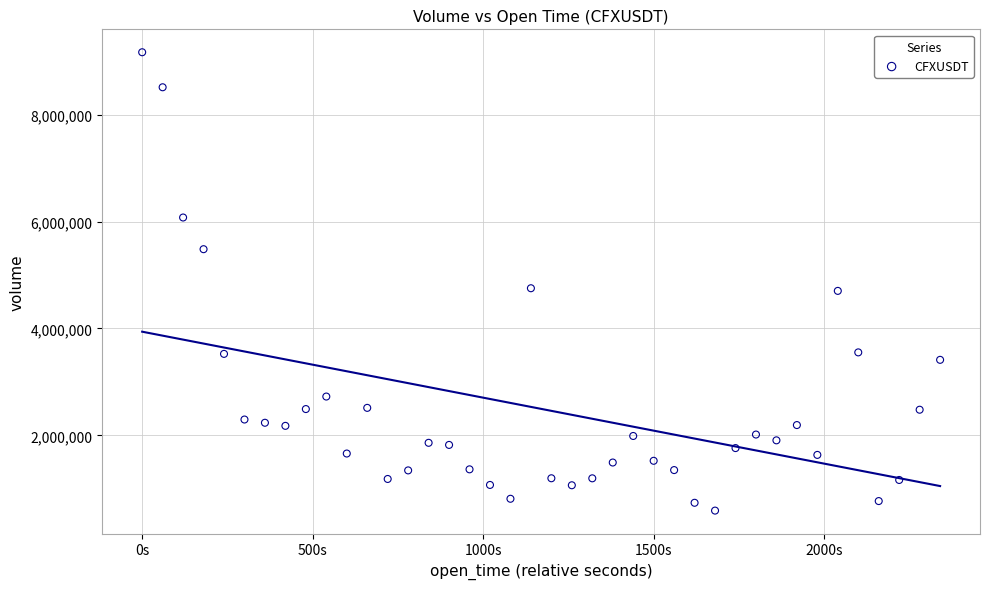

What is the range of Y values (max minus min)?

8572443